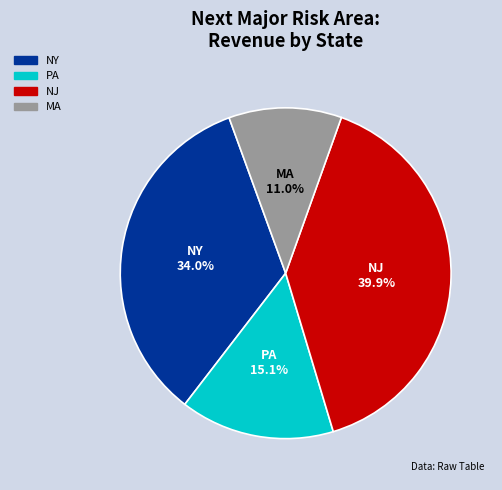

Is there a majority slice in this chart?

No